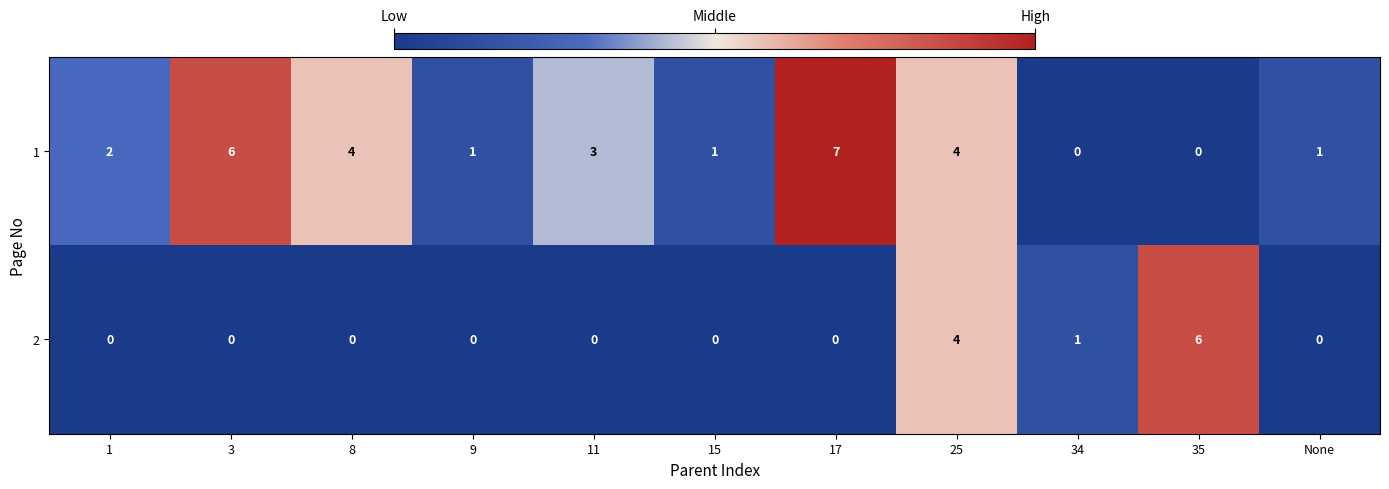

Reading left to right, extract all data points from this chart.

1: 1=2	3=6	8=4	9=1	11=3	15=1	17=7	25=4	34=0	35=0	None=1
2: 1=0	3=0	8=0	9=0	11=0	15=0	17=0	25=4	34=1	35=6	None=0